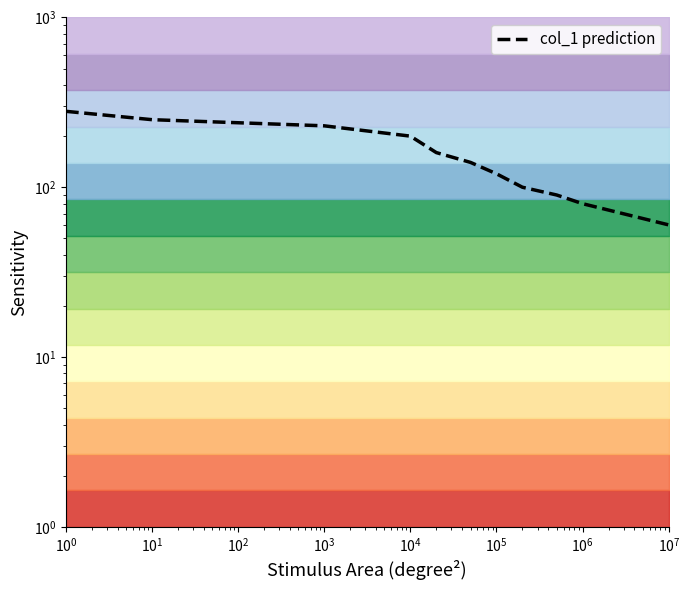

What position from the right is 10?

1